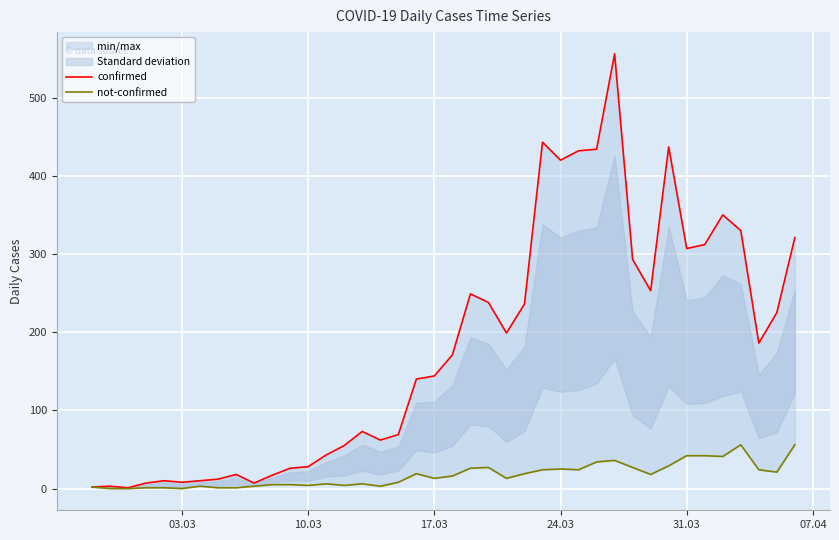

At how many categories does at least one series exceed 469?

1